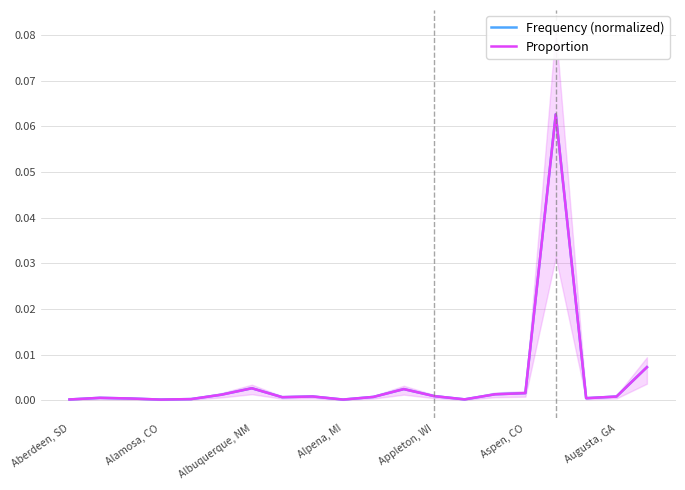

What is the maximum value shown in the chart?

0.1